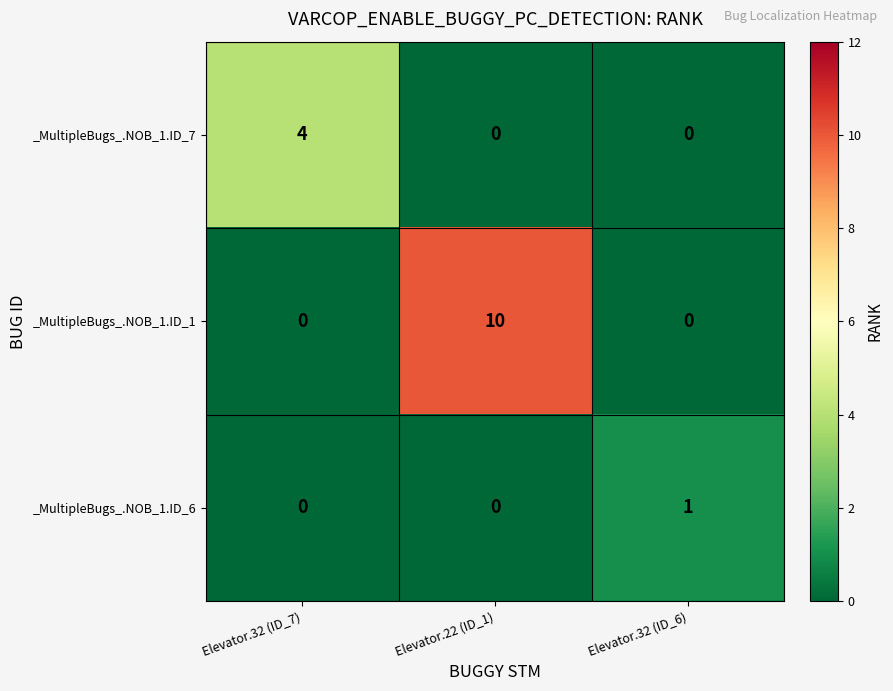

How many distinct data groups are displayed?

3